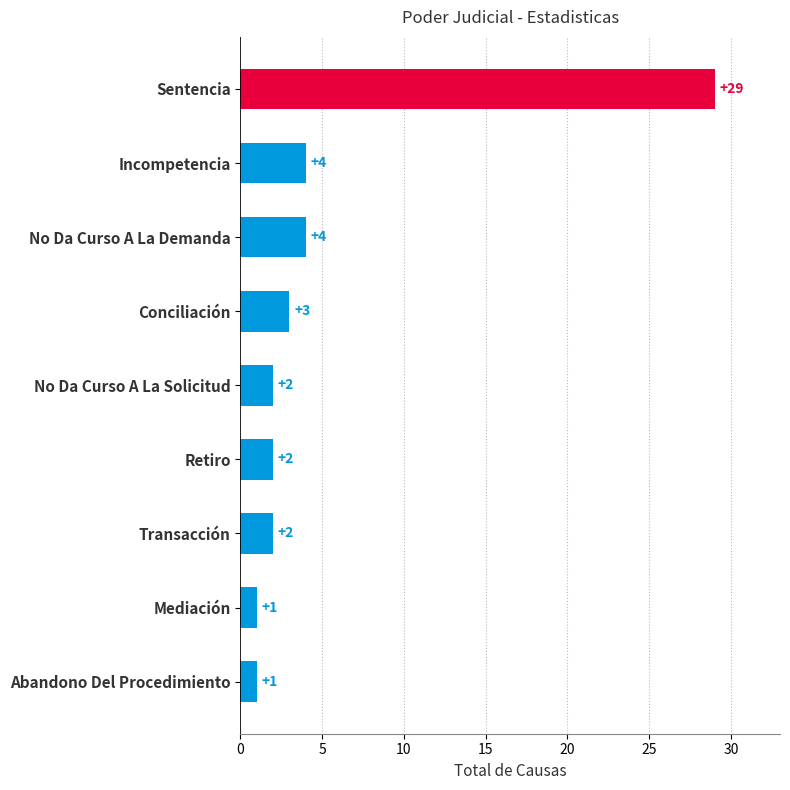

What is the minimum value shown in the chart?

1